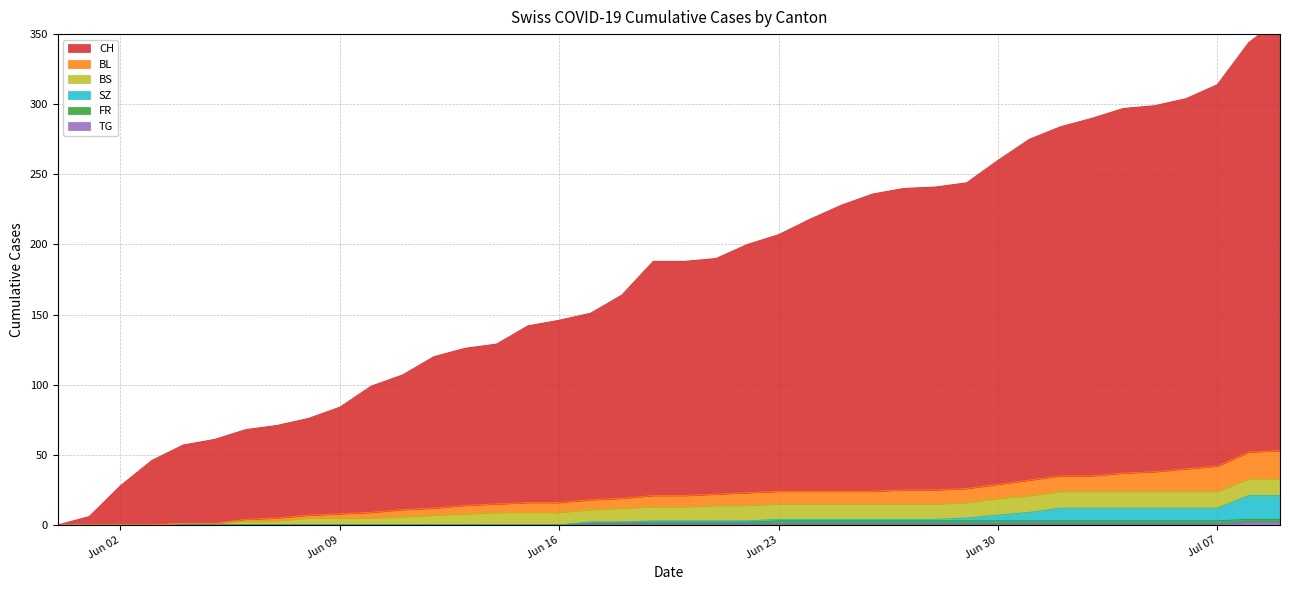

True or false: SZ and TG cross at least once.

False